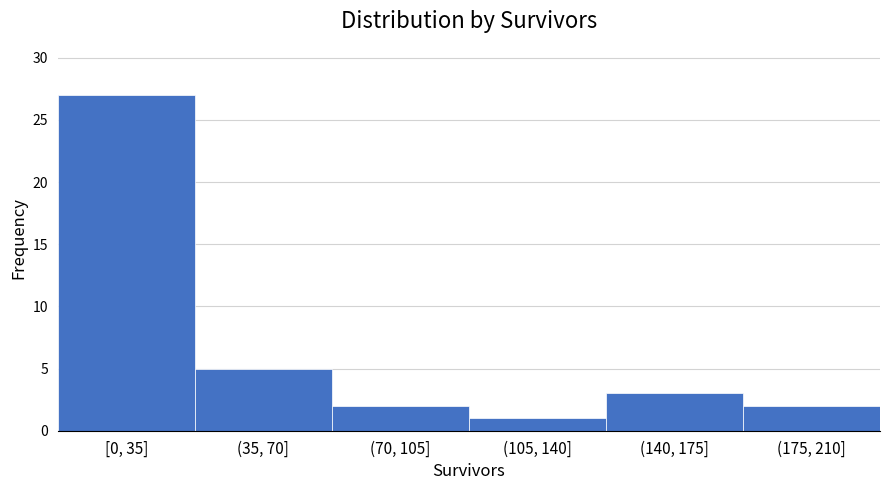

Reading right to left, extract all data points from this chart.

2	3	1	2	5	27